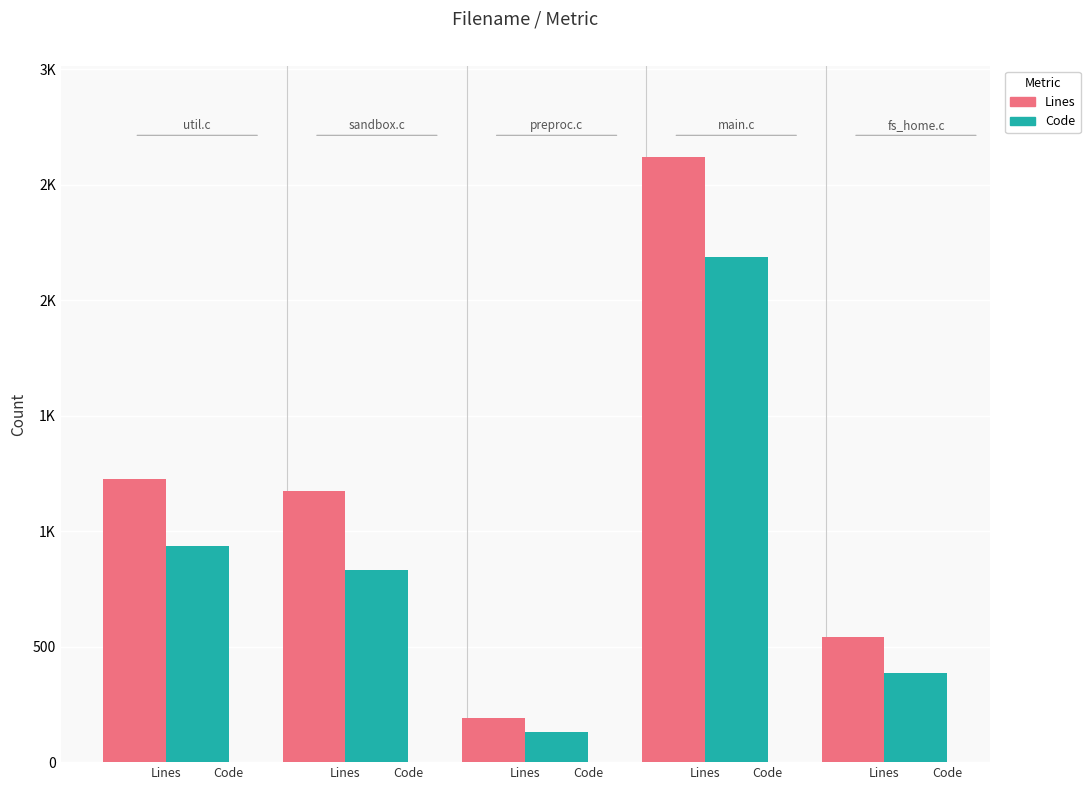

Does the chart contain stacked bars?

No